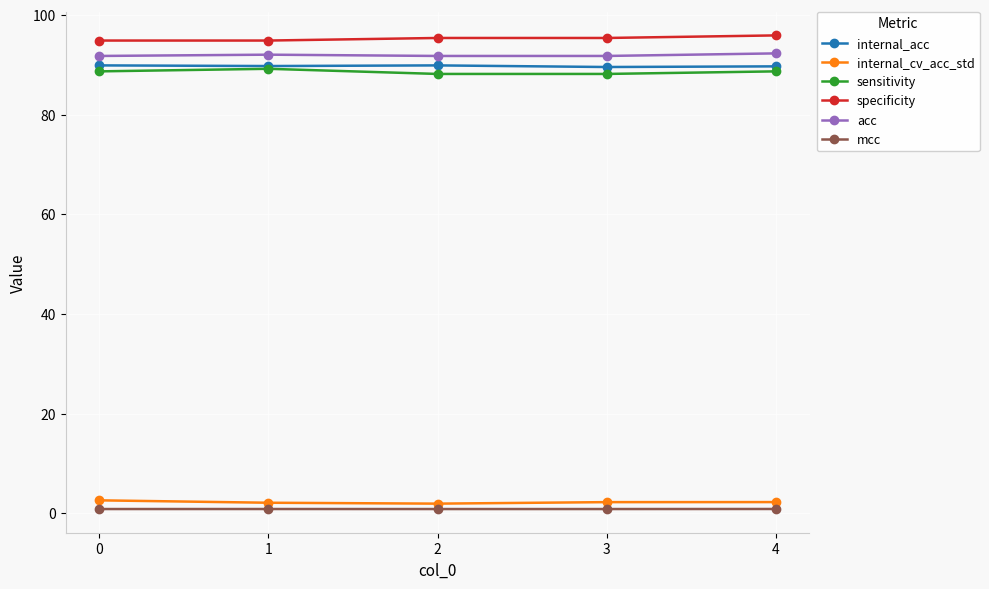

What are all the series names shown in the legend?

internal_acc, internal_cv_acc_std, sensitivity, specificity, acc, mcc